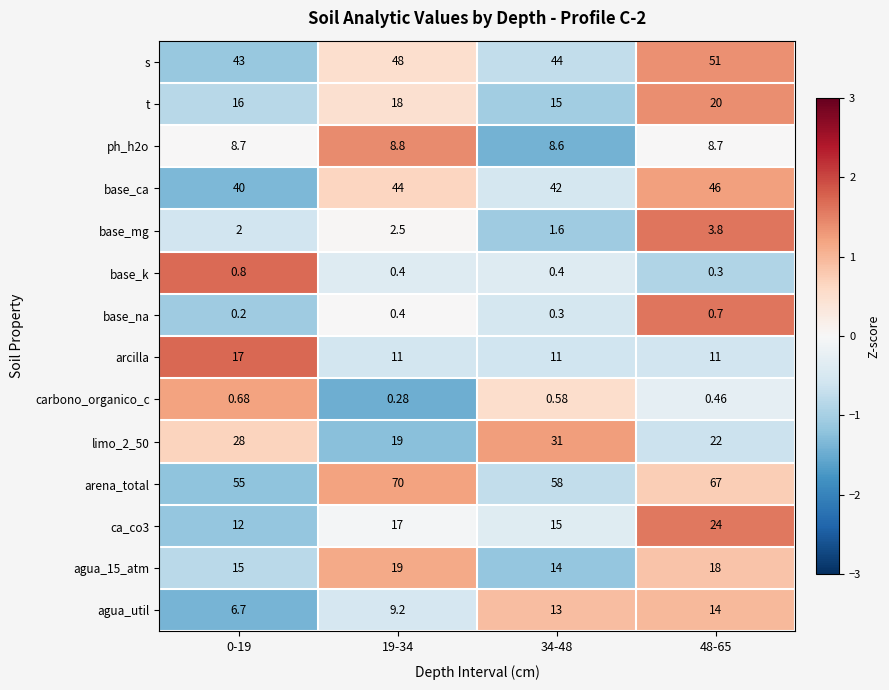

Which series changed the most between 0-19 and 19-34?

arena_total